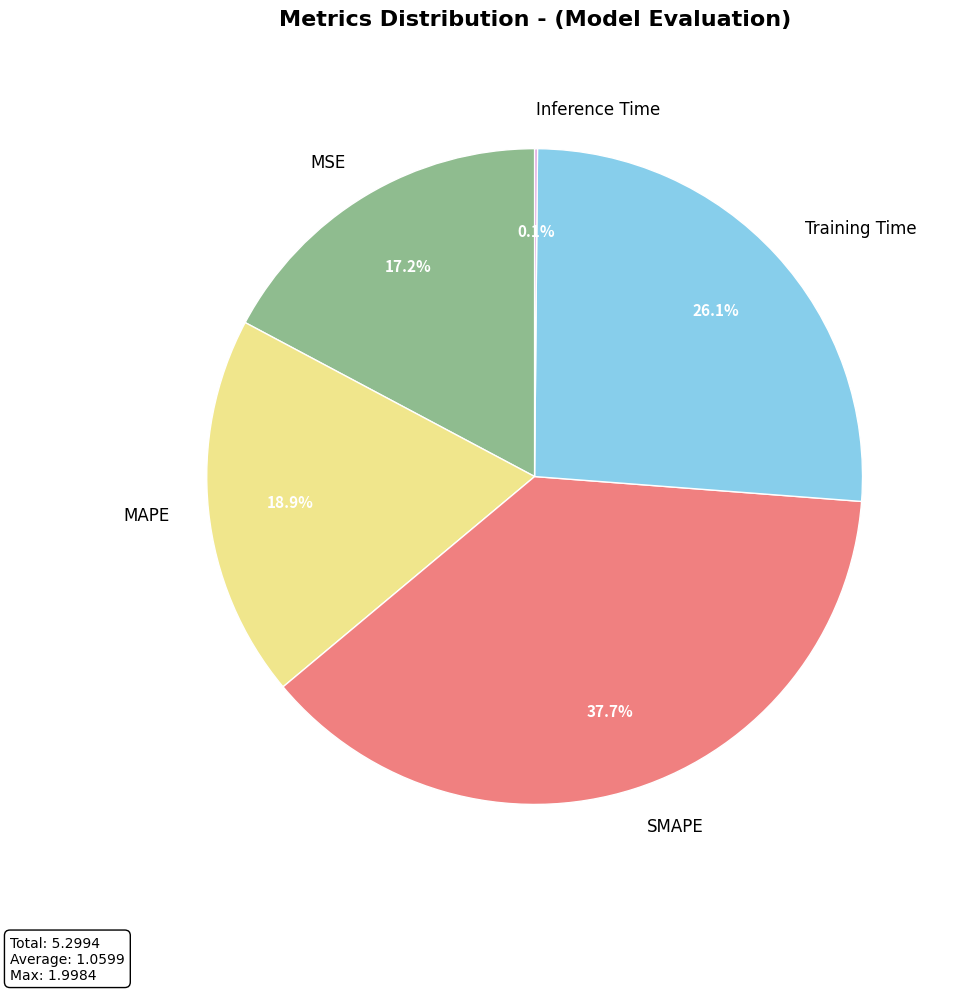

Is MSE the majority of the pie?

No